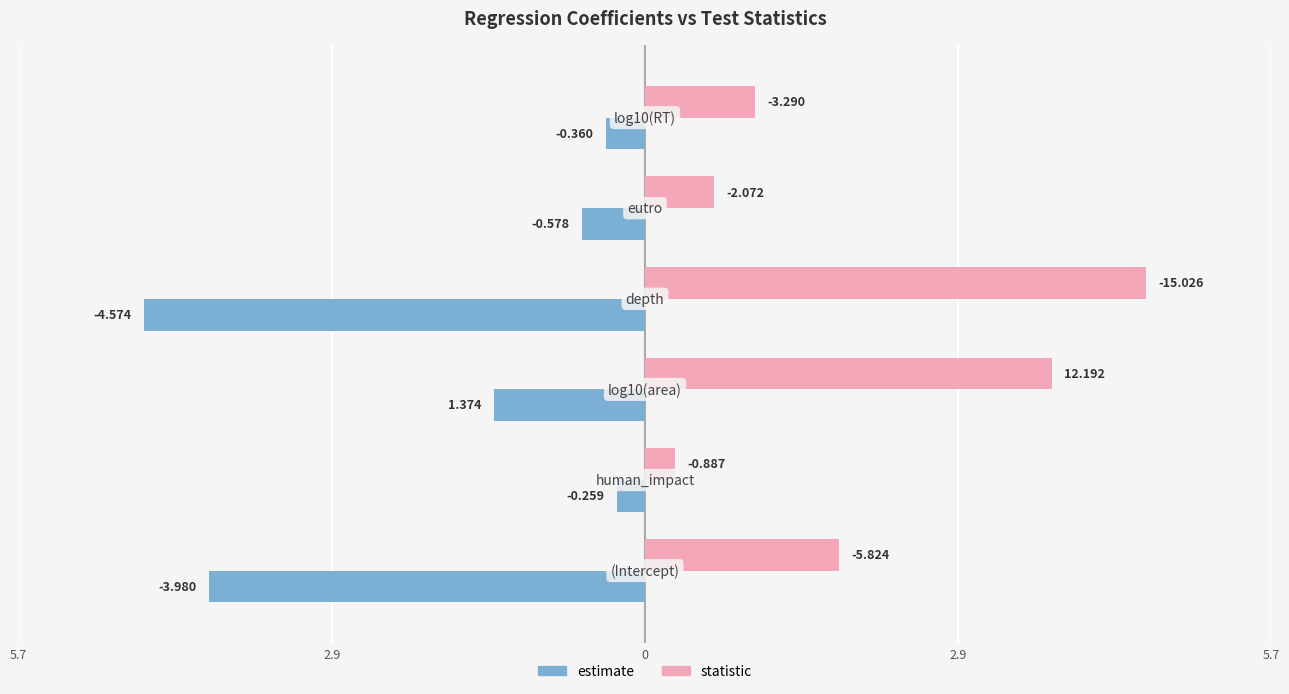

What are all the series names shown in the legend?

estimate, statistic